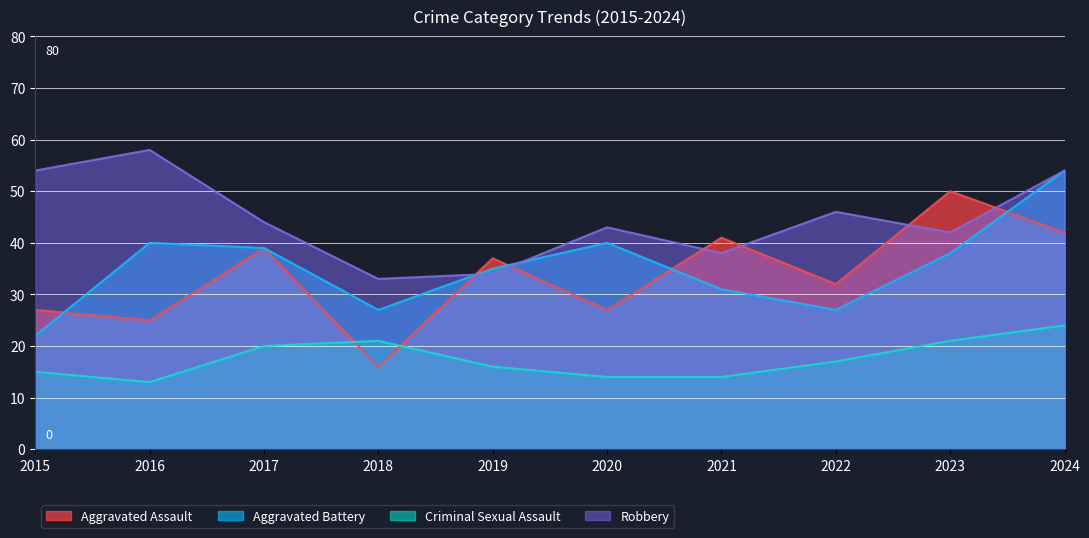

True or false: Aggravated Assault and Robbery intersect in this chart.

True